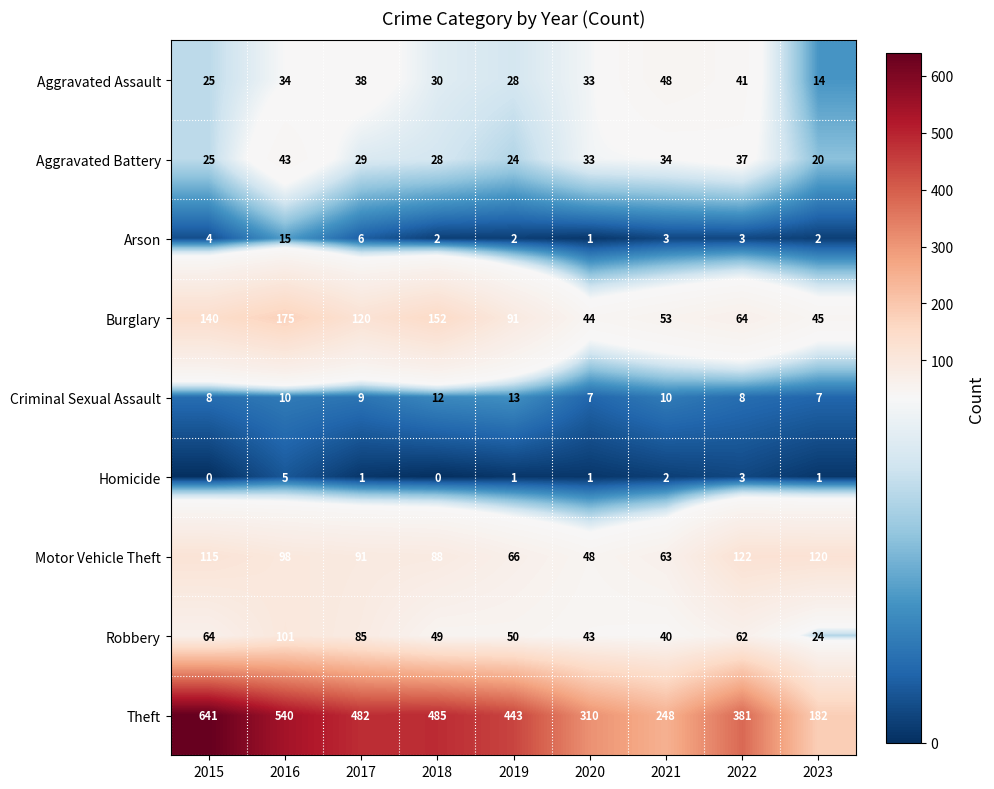

List the series in order of their peak value, lowest first.

Homicide, Criminal Sexual Assault, Arson, Aggravated Battery, Aggravated Assault, Robbery, Motor Vehicle Theft, Burglary, Theft